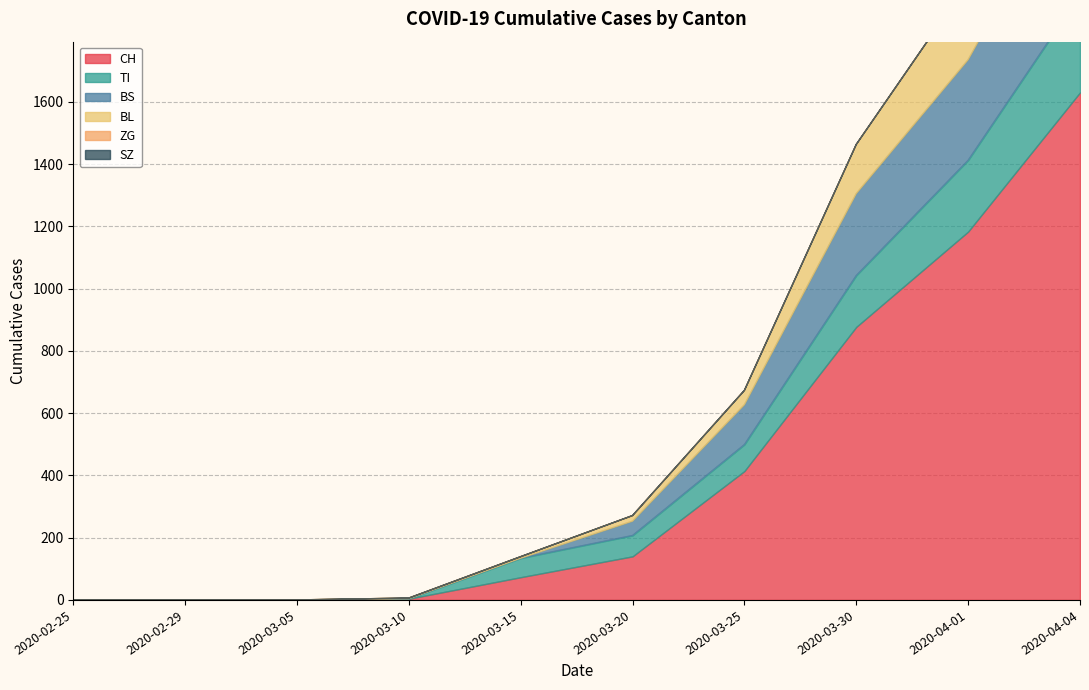

Does the chart have visible grid lines?

Yes